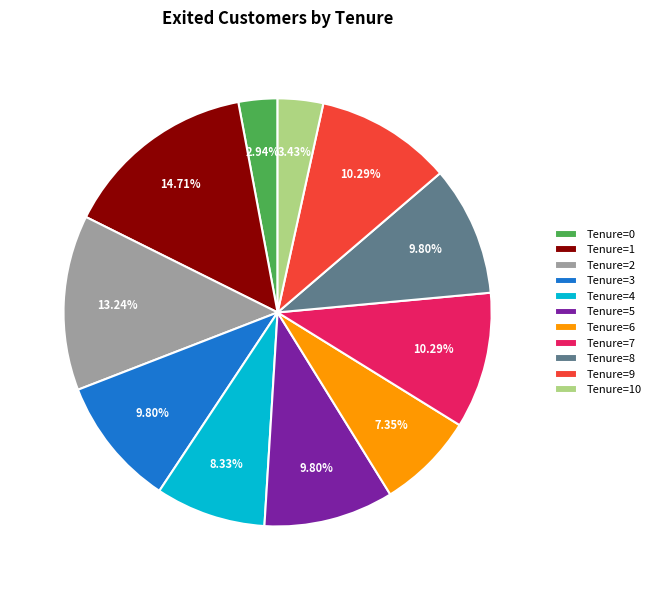

Do Tenure=3 and Tenure=4 together represent more than half of the pie?

No